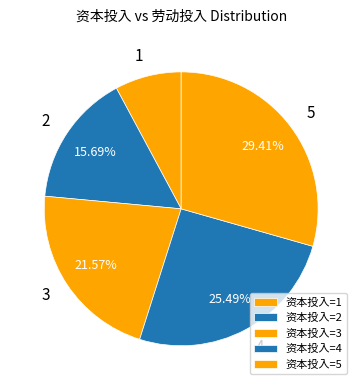

What is the total percentage of 3 and 5?

51.0%